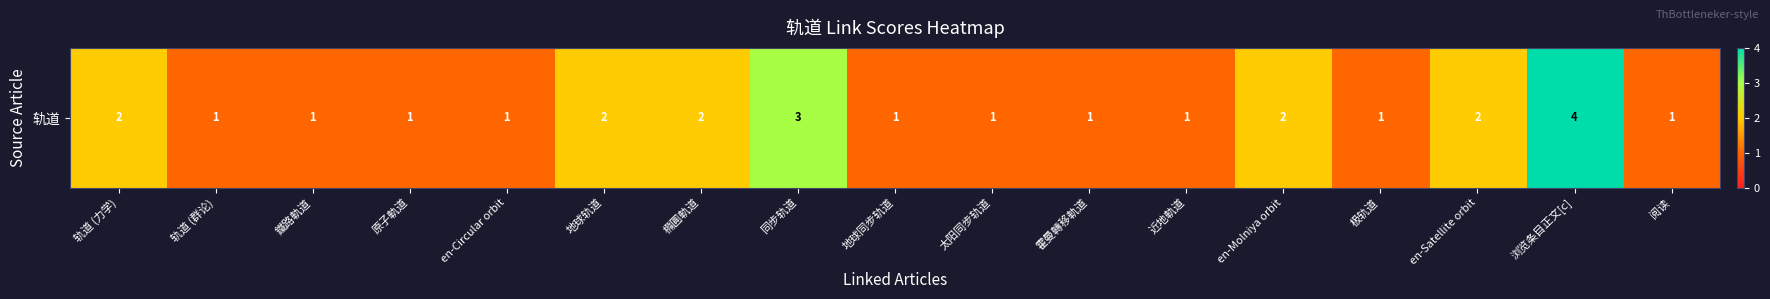

The value at 轨道 (群论) is 0. True or false?

False